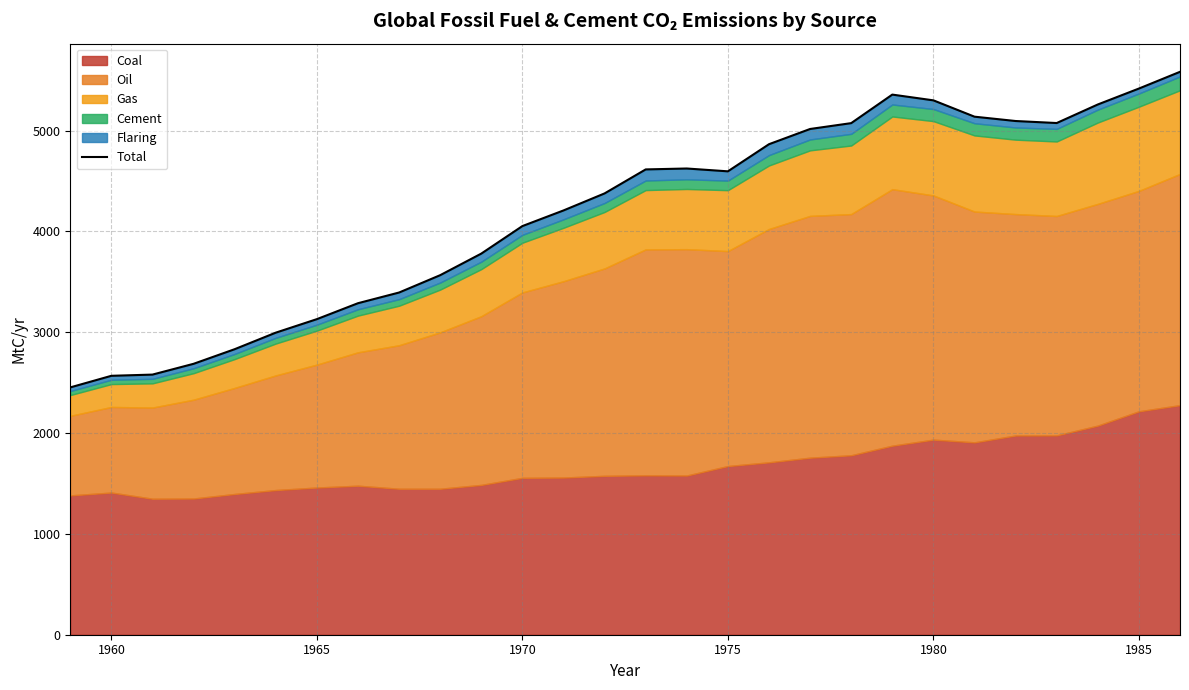

True or false: there are more than 1 points higher than both neighbors.

True